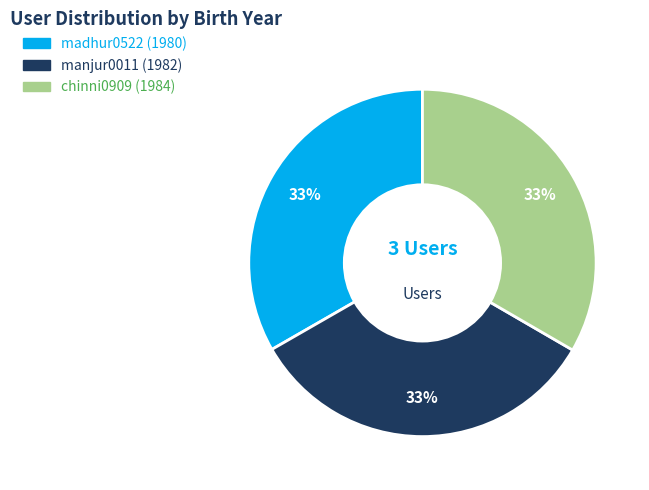

Approximately how many times larger is the value at manjur0011 compared to madhur0522?

1.0